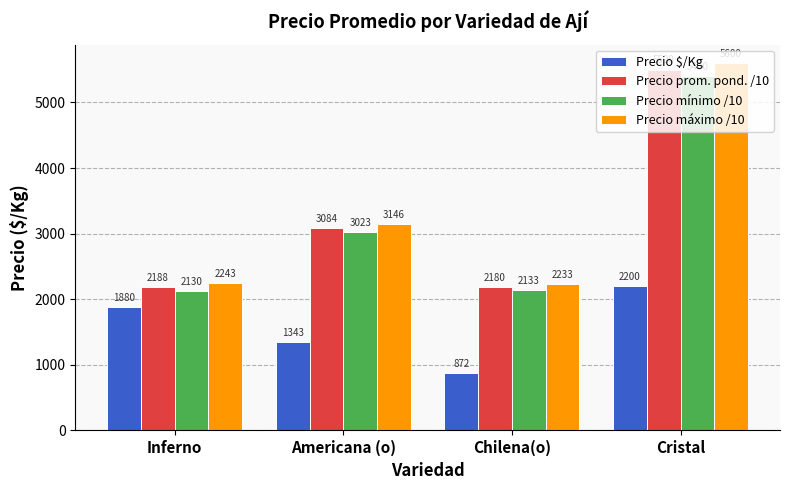

What is the maximum value for Precio máximo /10?

5600.0